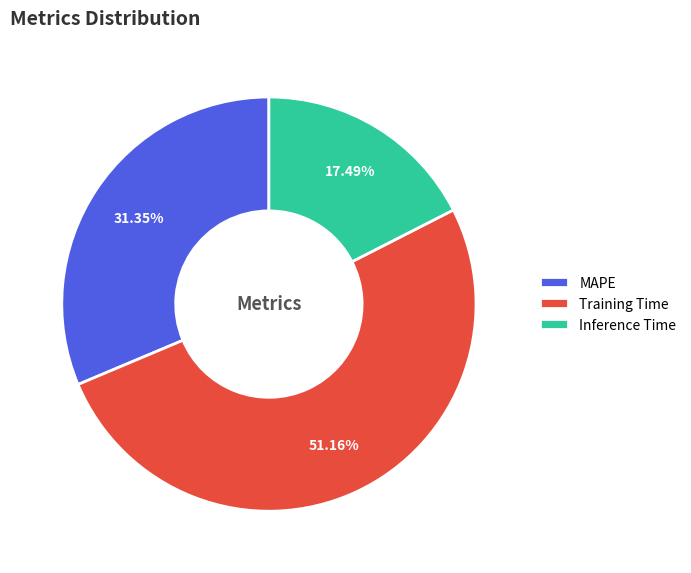

To the nearest percent, what is the average slice percentage?

33%